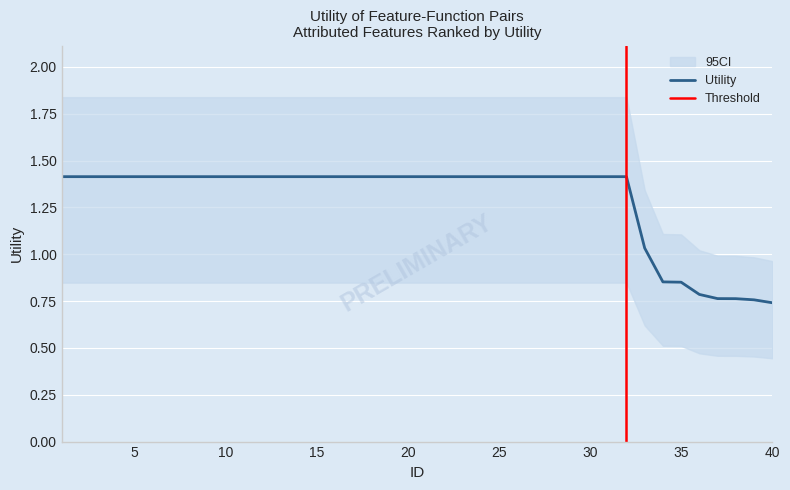

How many categories are shown in the chart?

40